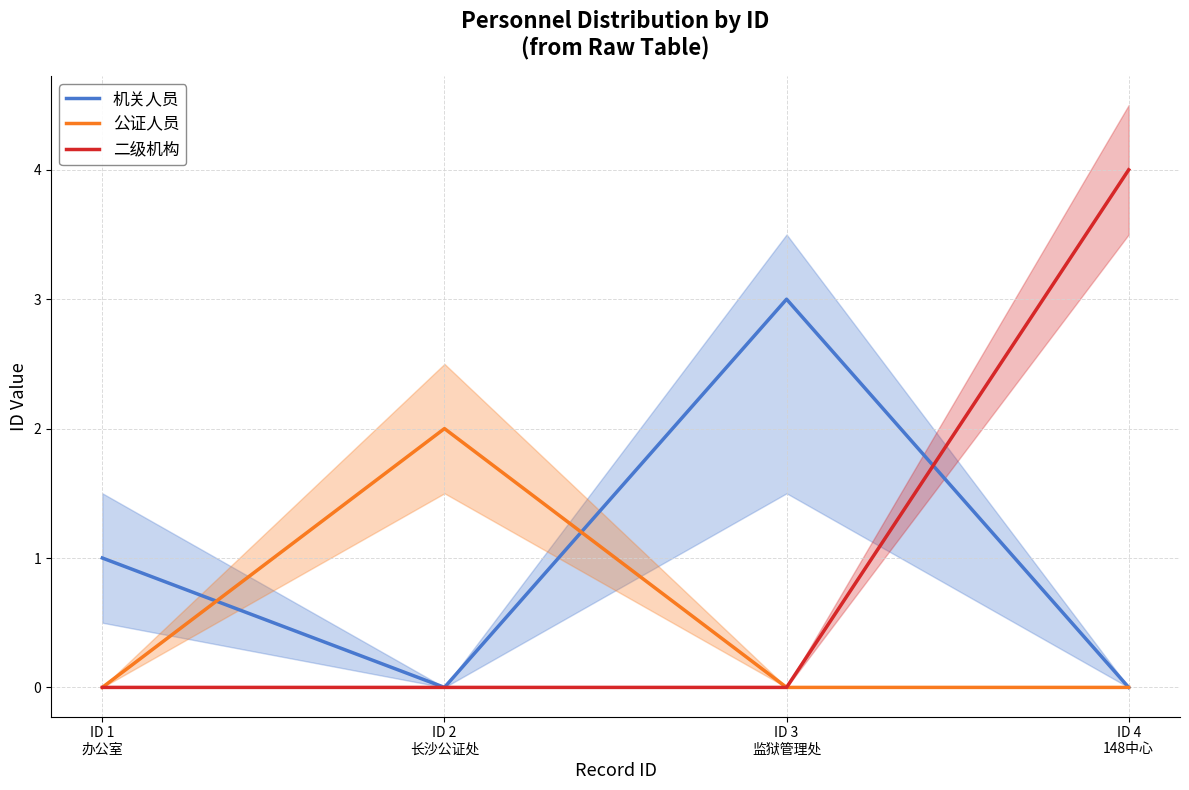

The 公证人员 series shows -1 at ID 1
办公室. True or false?

False